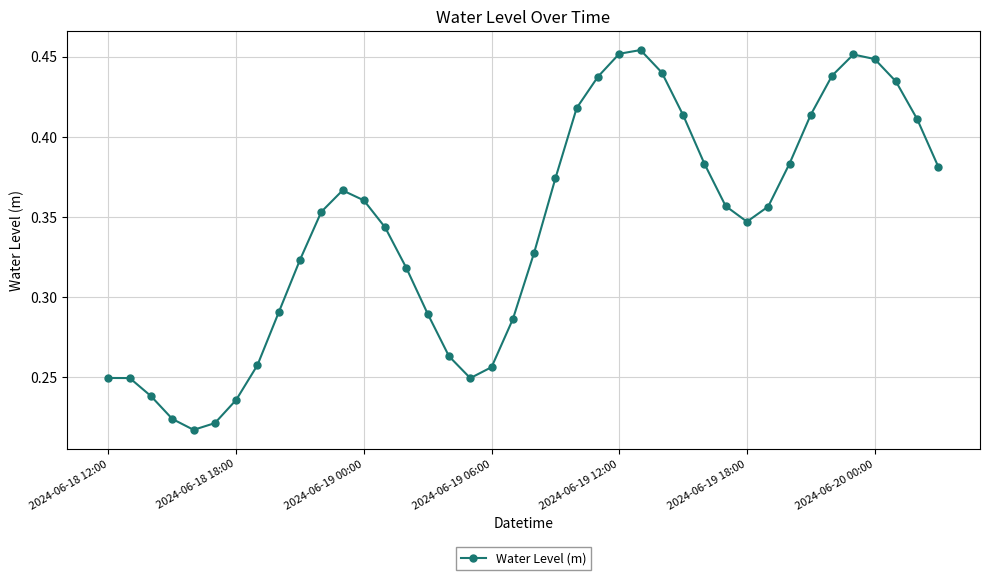

How many interior local valleys (lower than both neighbors) does the data have?

3